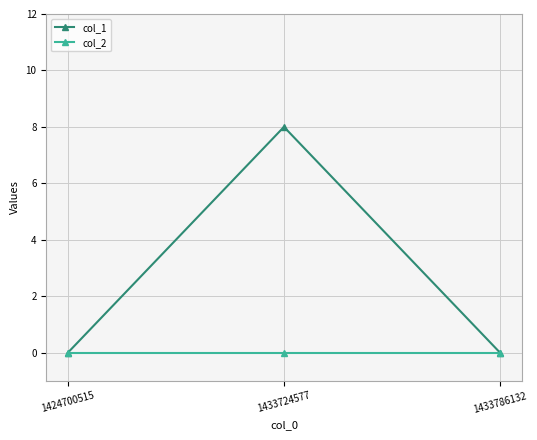

Is this an area chart (filled region under the line)?

No